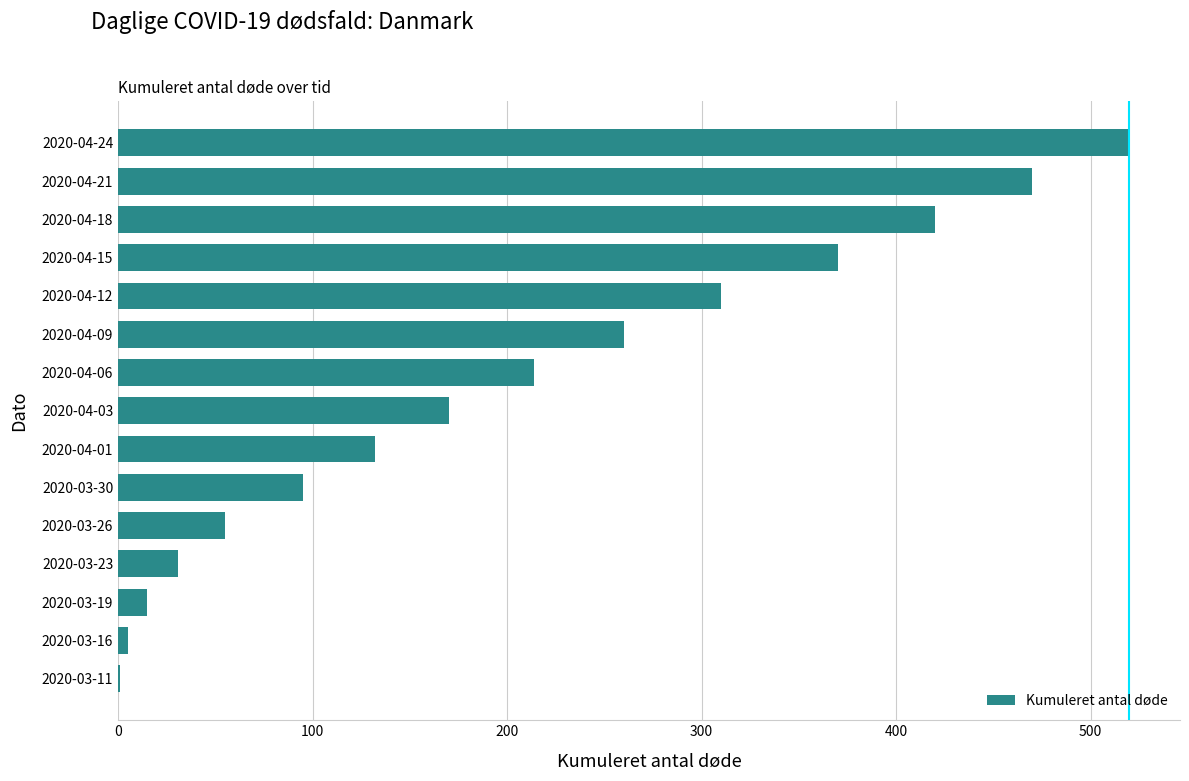

What is the average value?

205